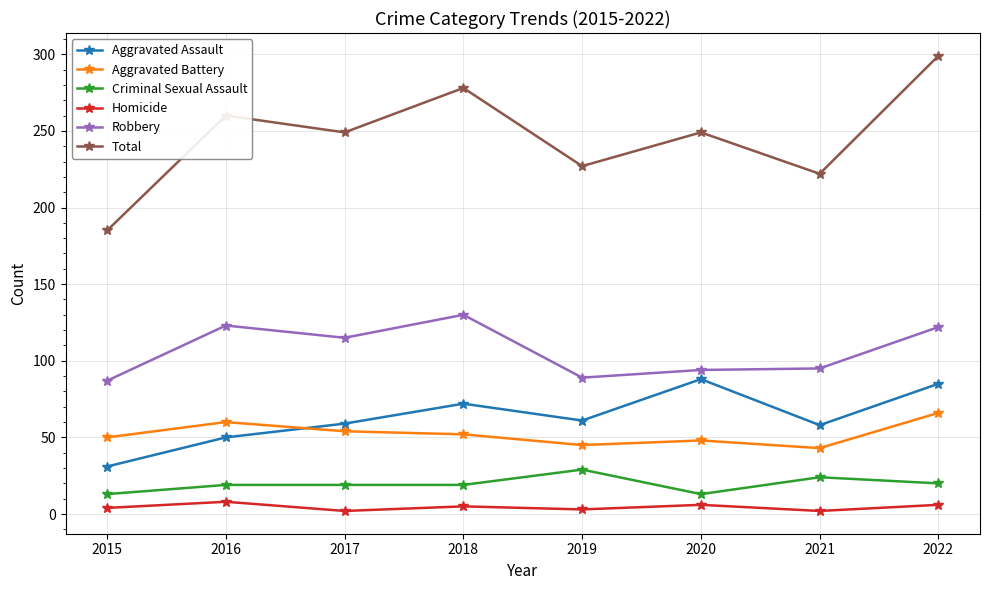

What is the difference between the maximum and minimum values in the Aggravated Battery series?

23